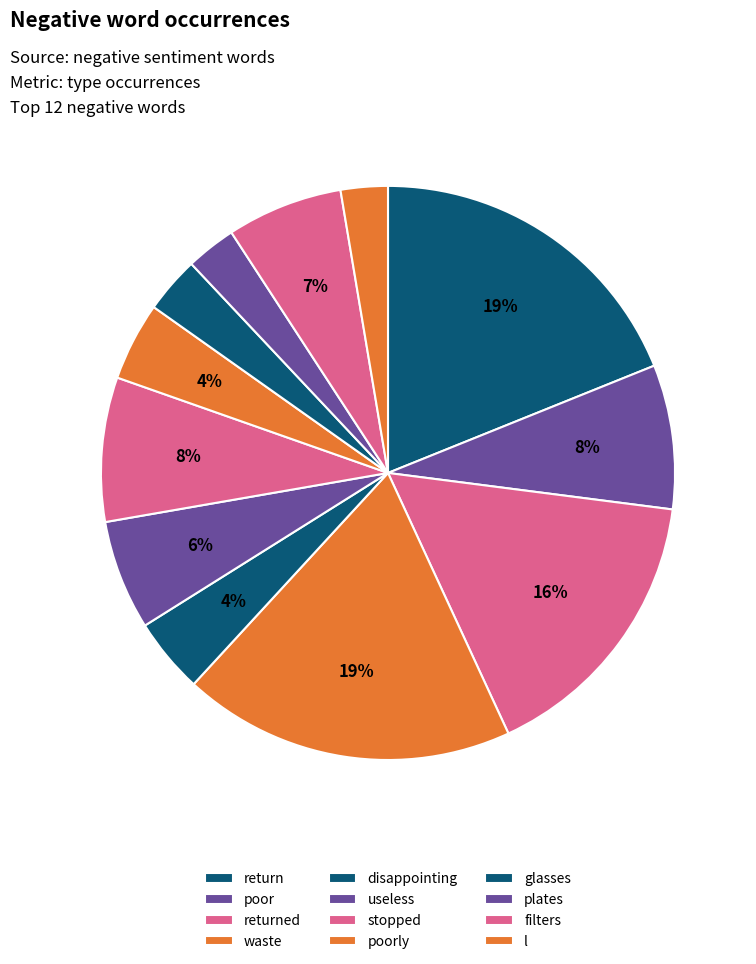

What is the ratio of the value at disappointing to the value at poor?

0.5